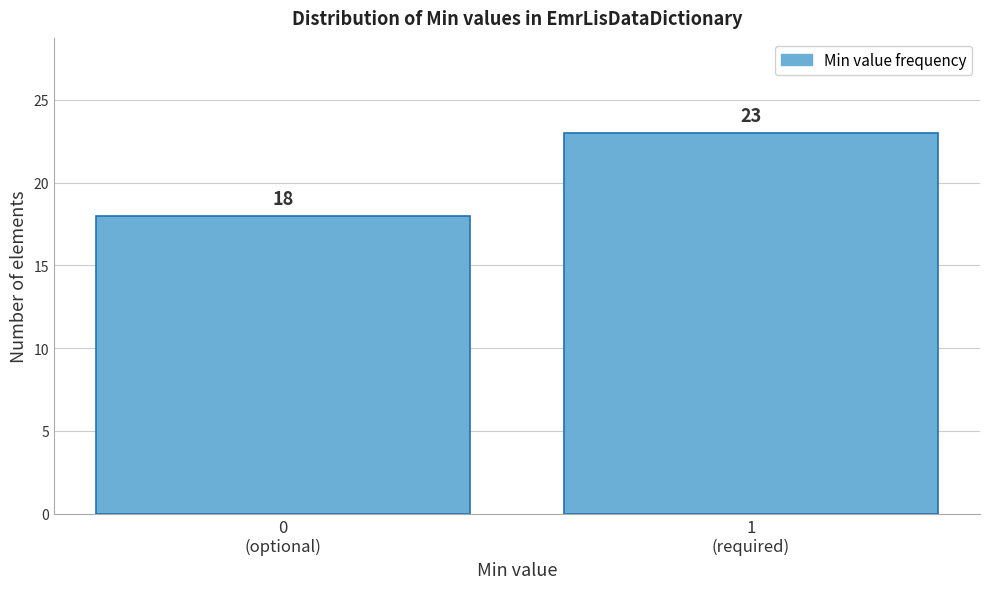

Reading left to right, transcribe all the data shown in this chart.

18	23